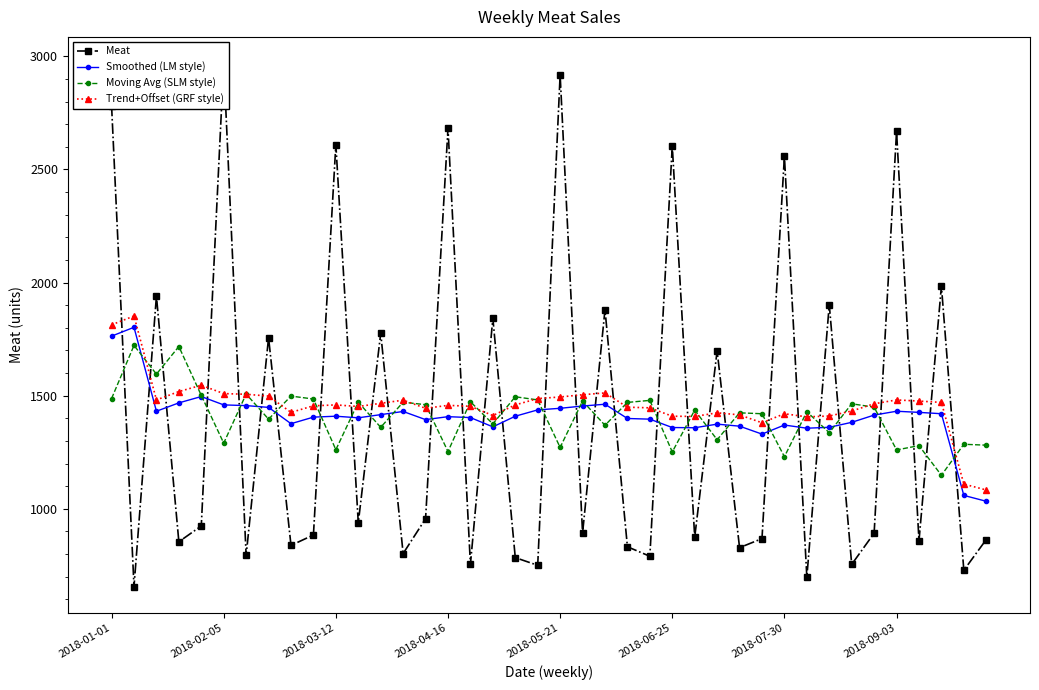

What is the lowest value of the Trend+Offset (GRF style) series?

1083